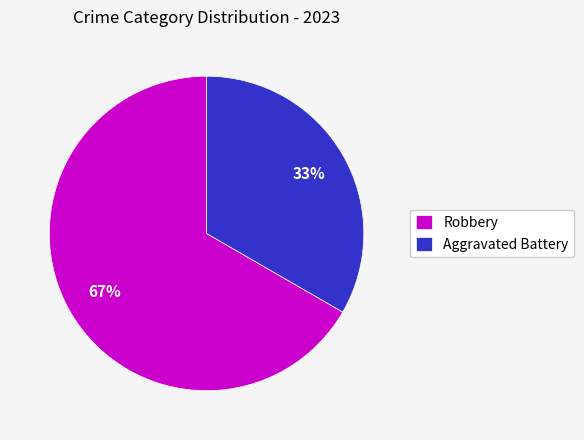

To the nearest percent, what is the average slice percentage?

50%